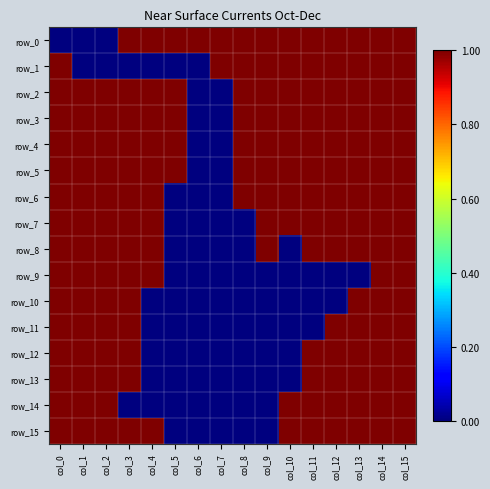

Which series has the largest total across all categories?

row_2